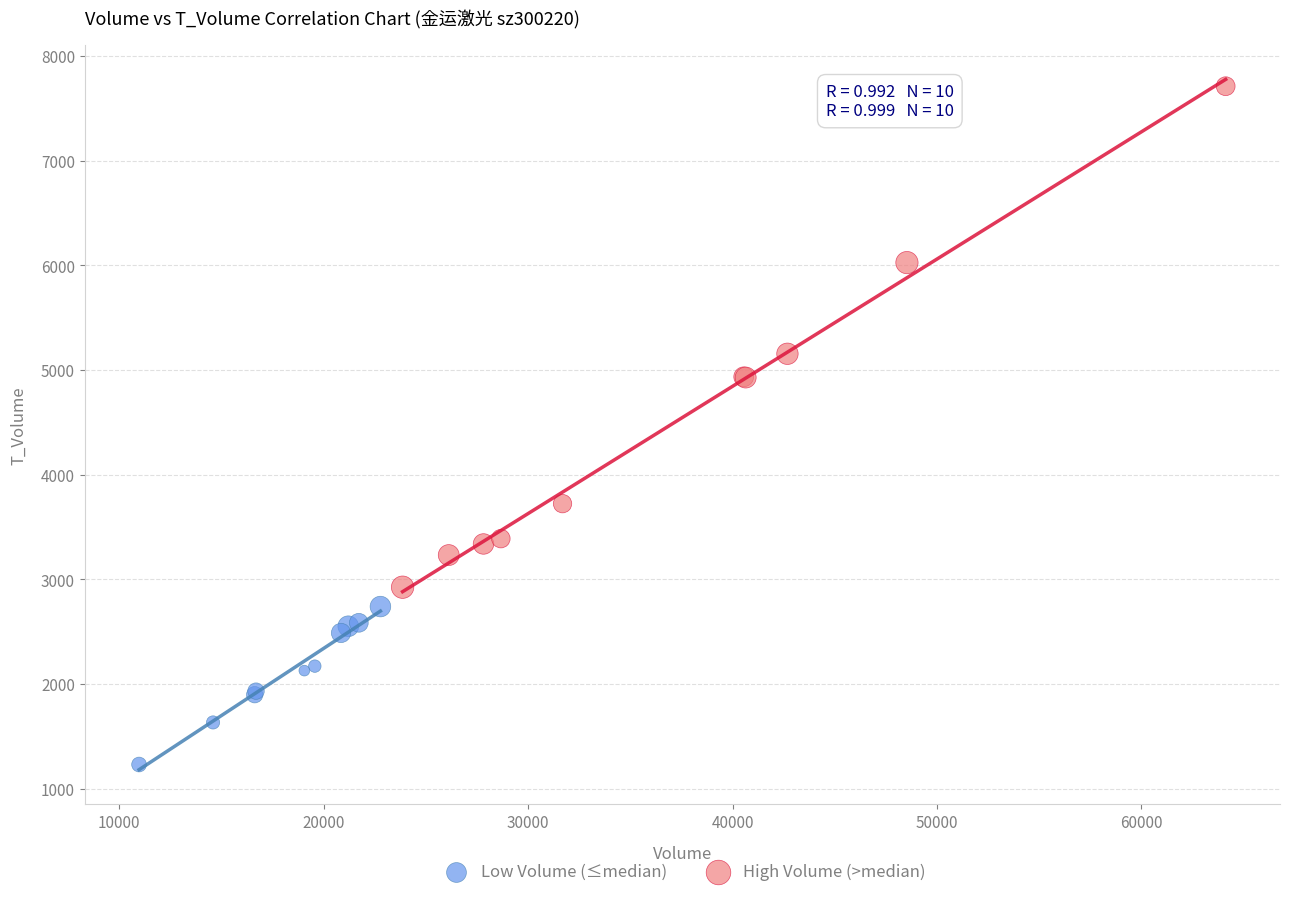

Which series reaches the maximum Y coordinate?

High Volume (>median)